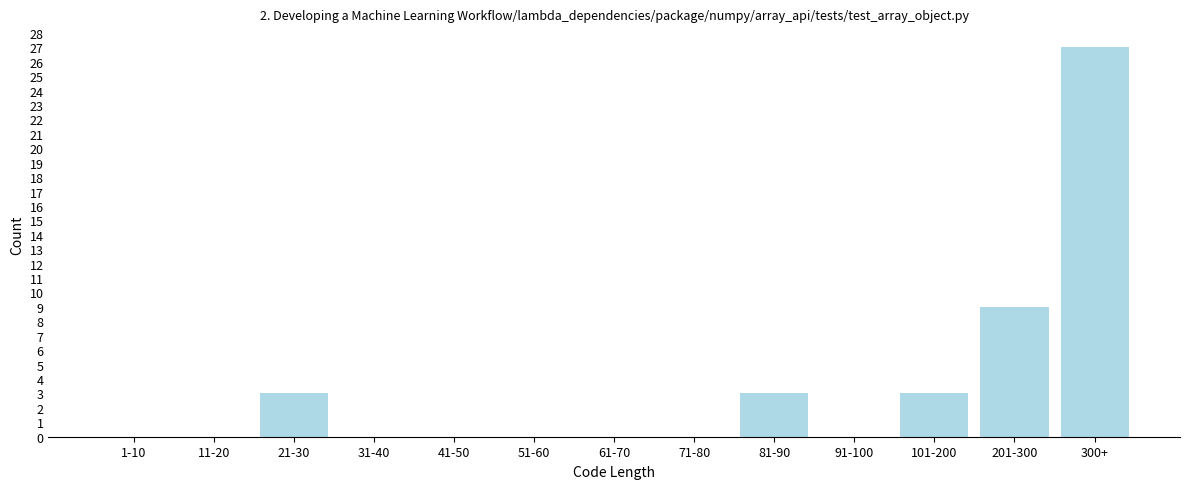

Reading right to left, extract all data points from this chart.

300+=27	201-300=9	101-200=3	91-100=0	81-90=3	71-80=0	61-70=0	51-60=0	41-50=0	31-40=0	21-30=3	11-20=0	1-10=0